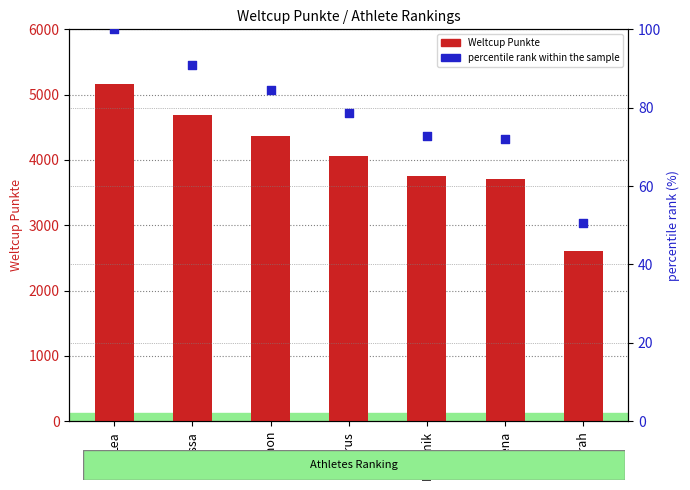

Which series has the largest total across all categories?

Weltcup Punkte